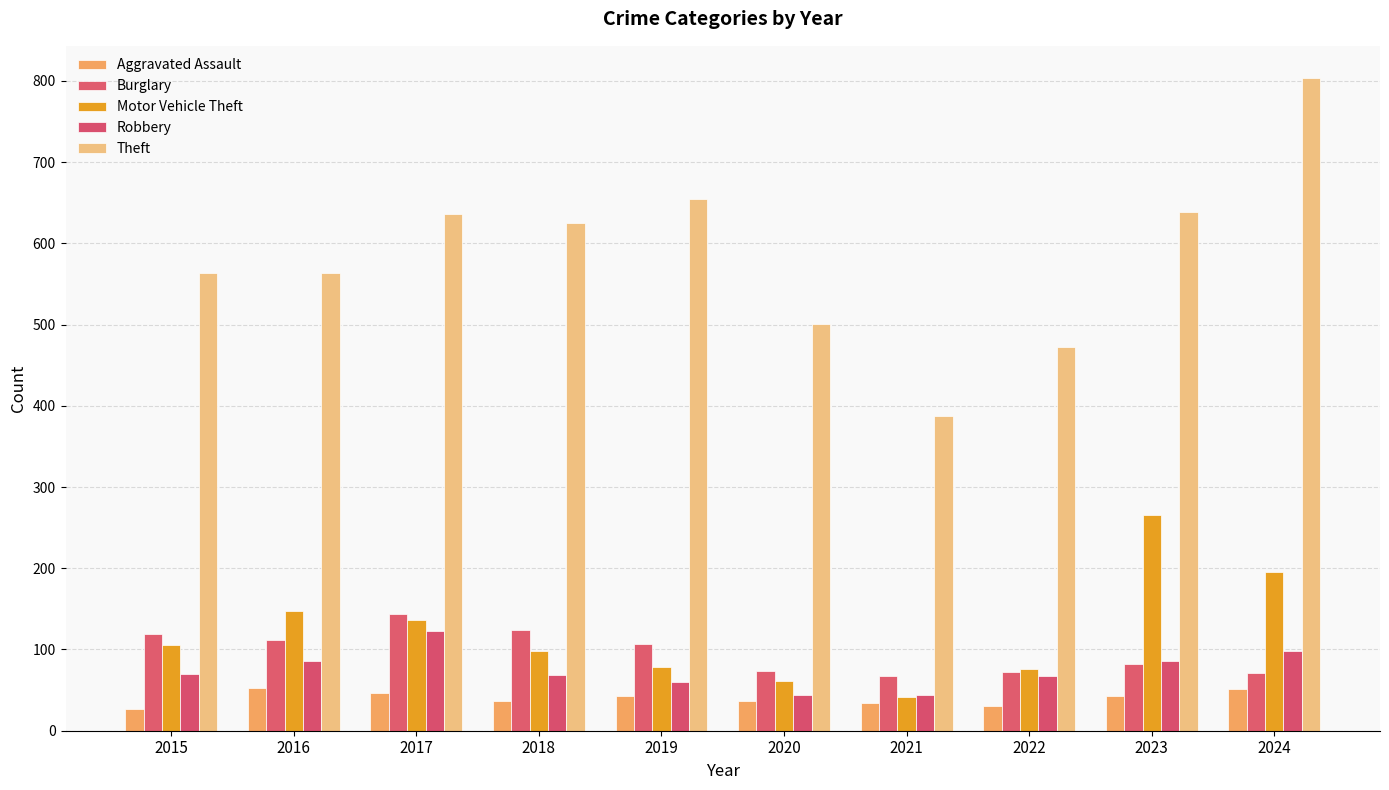

What is the difference between the highest and lowest values at 2021?

354